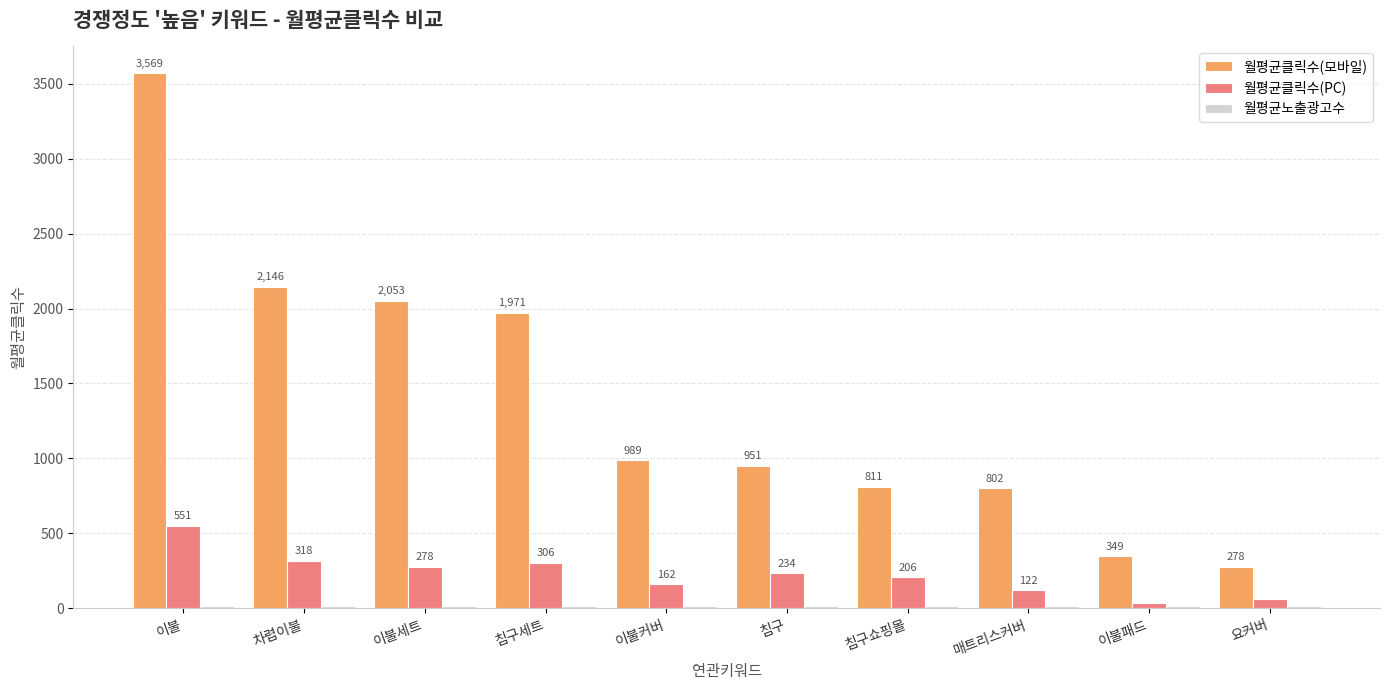

At which label does 월평균클릭수(모바일) reach its minimum?

요커버